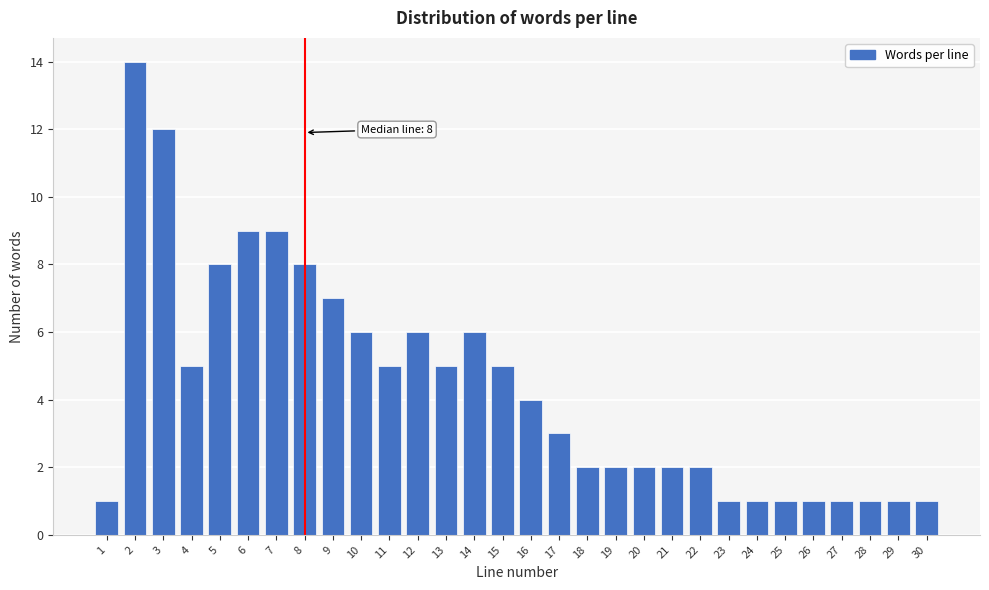

Reading left to right, extract all data points from this chart.

1	14	12	5	8	9	9	8	7	6	5	6	5	6	5	4	3	2	2	2	2	2	1	1	1	1	1	1	1	1